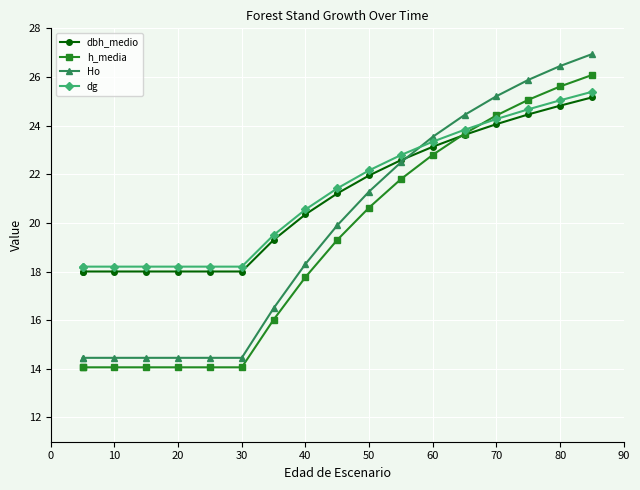

What are all the series names shown in the legend?

dbh_medio, h_media, Ho, dg